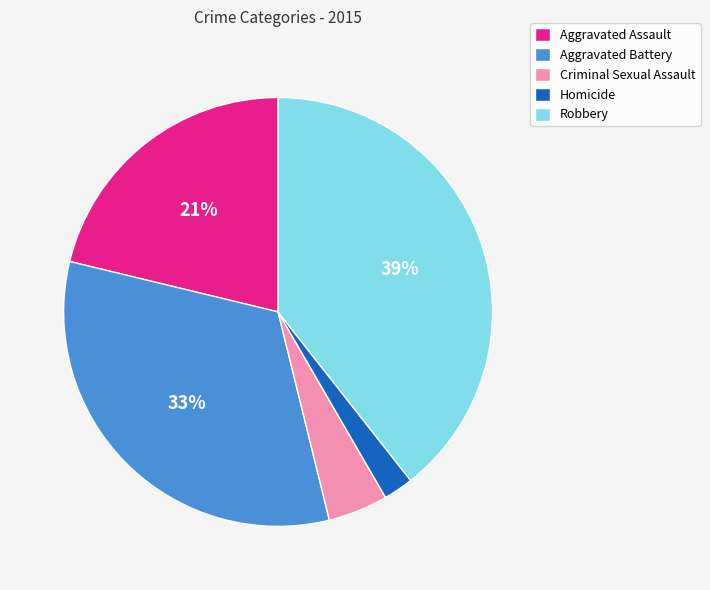

Is there a majority slice in this chart?

No